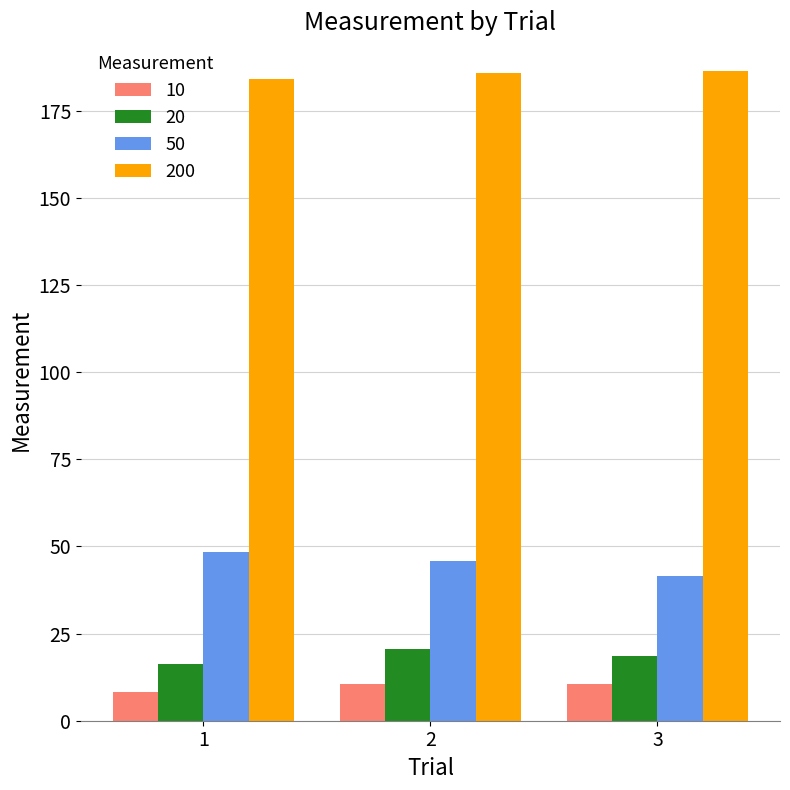

What is the sum of all 50 values?

135.9